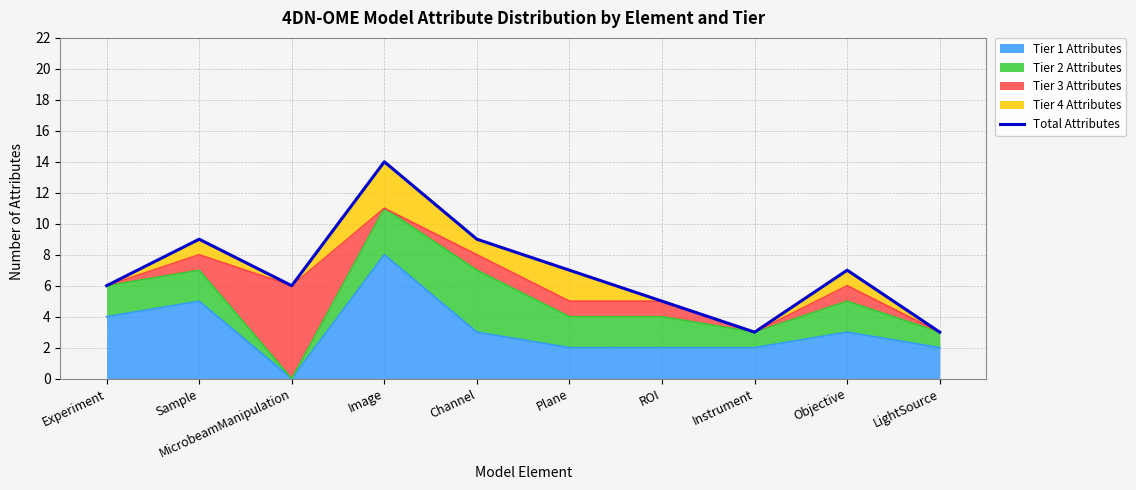

Reading left to right, transcribe all the data shown in this chart.

6	9	6	14	9	7	5	3	7	3